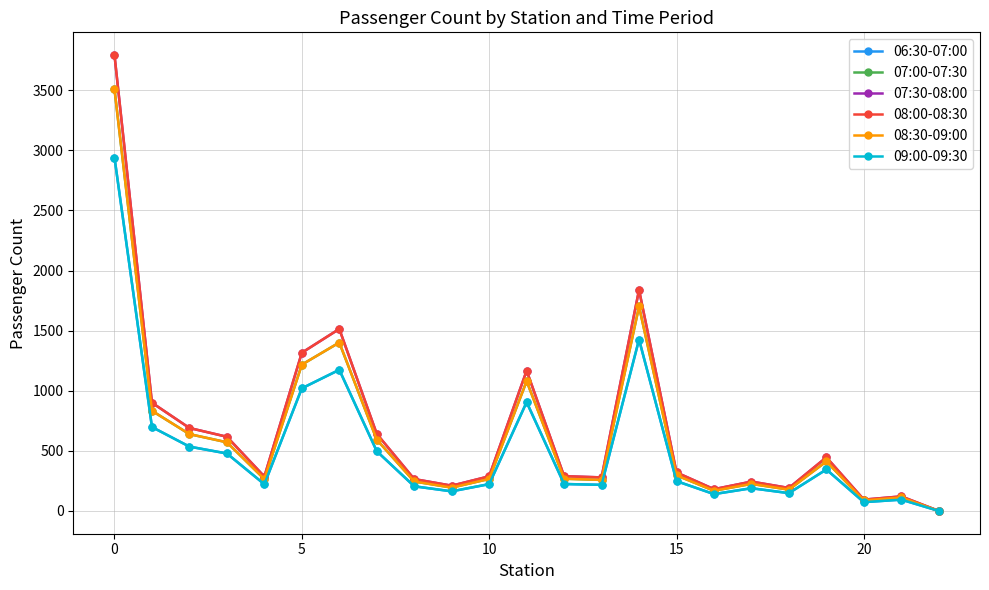

Does the chart have visible grid lines?

Yes